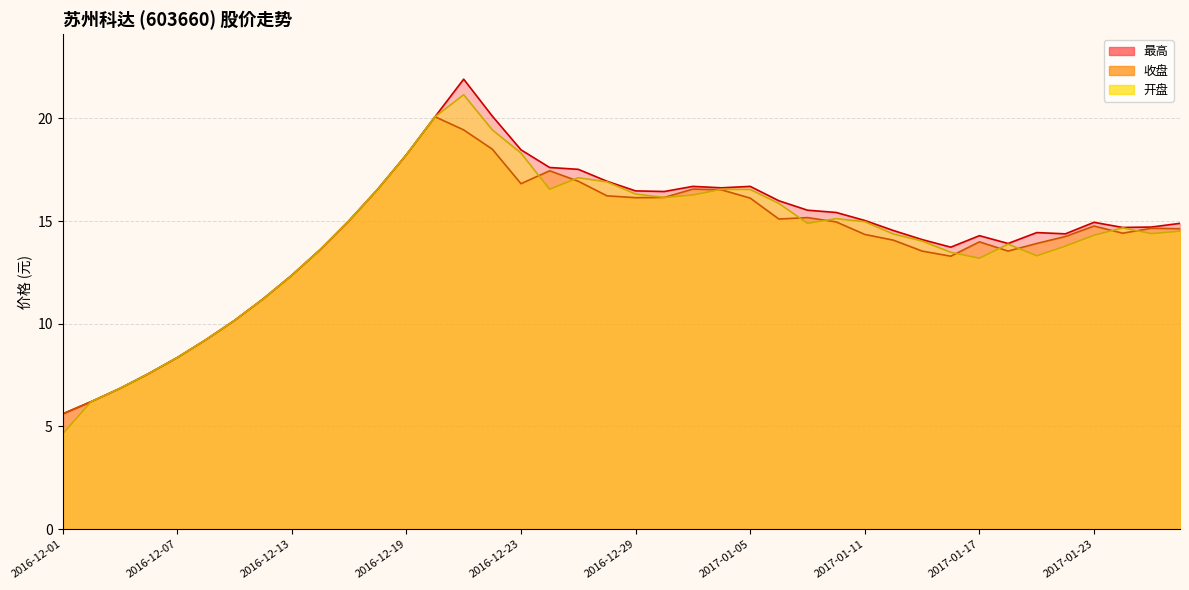

What is the lowest value of the 收盘 series?

5.6